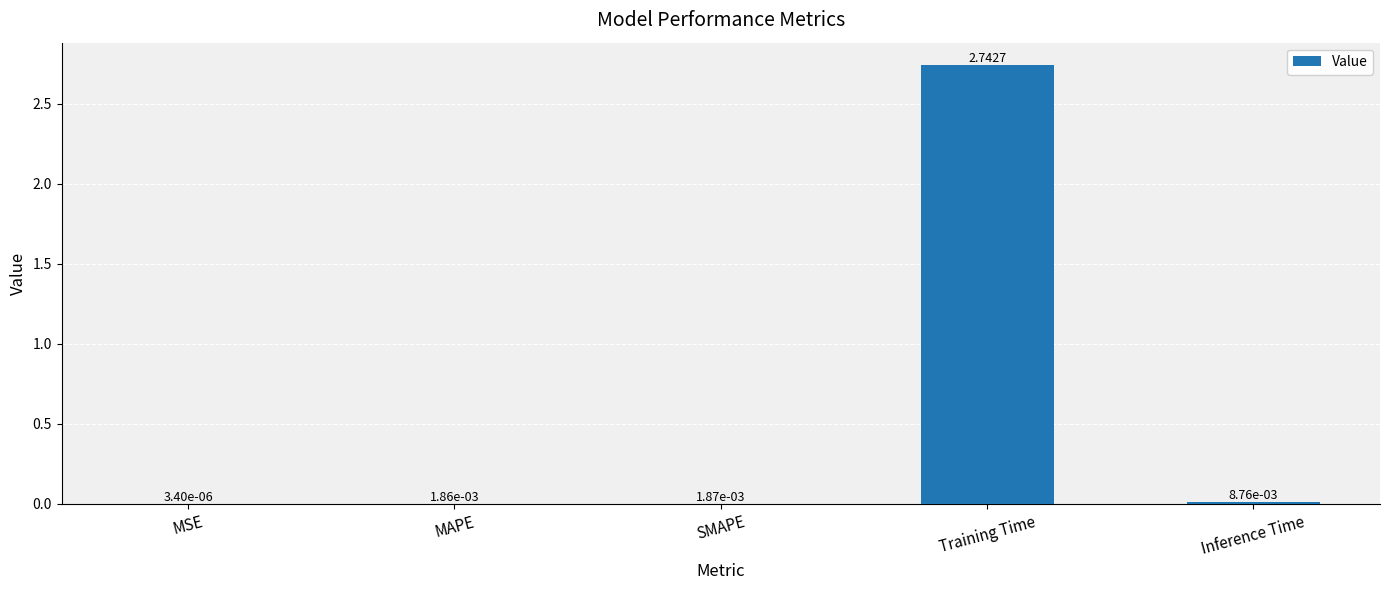

Are the bars horizontal?

No